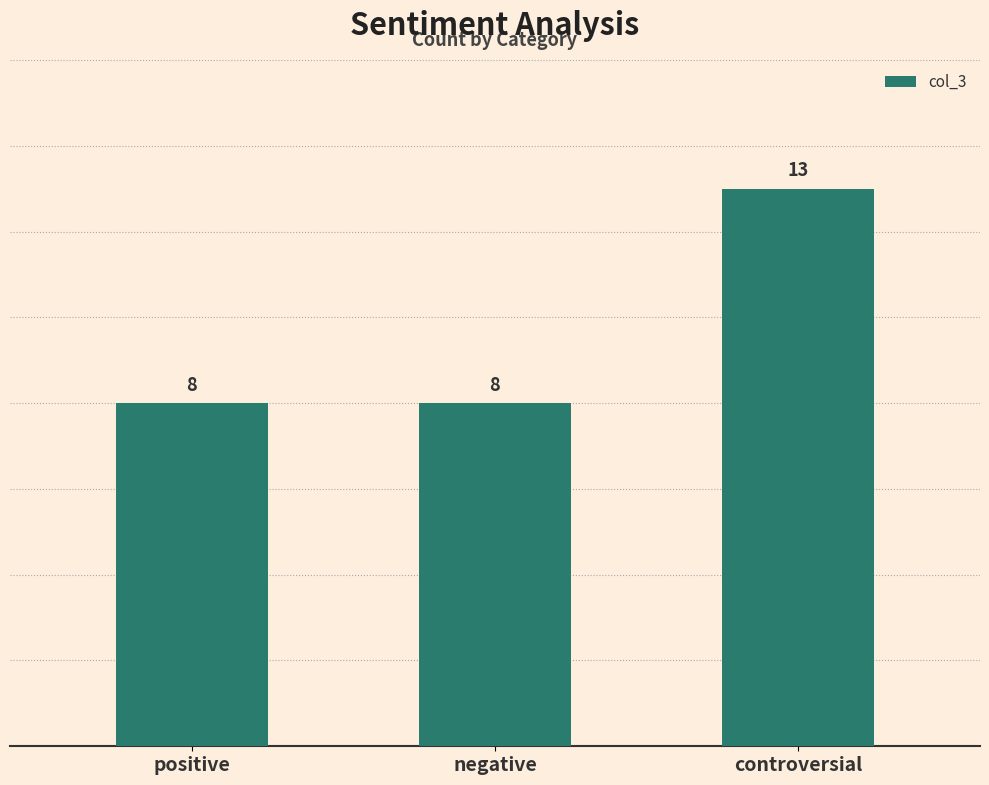

What position from the right is positive?

3